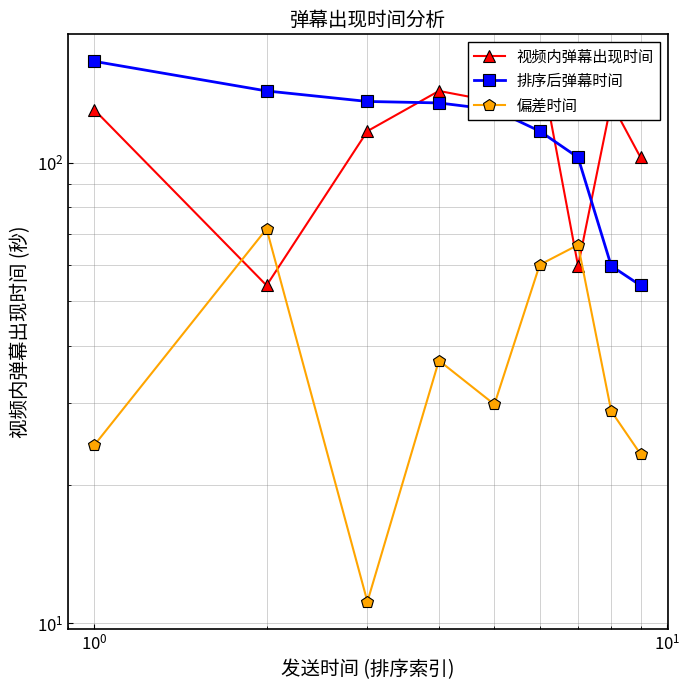

Count the number of data series in this chart.

3